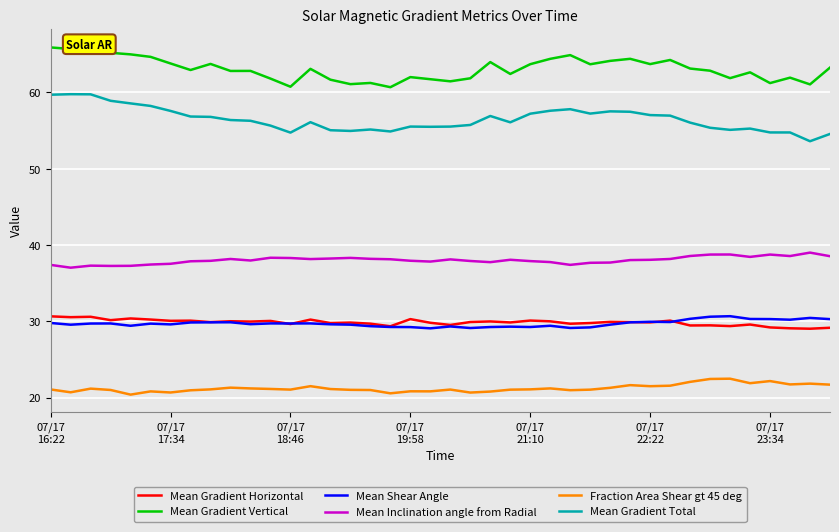

Is the value of Mean Shear Angle at 13 greater than the value of Mean Gradient Vertical at 31?

No